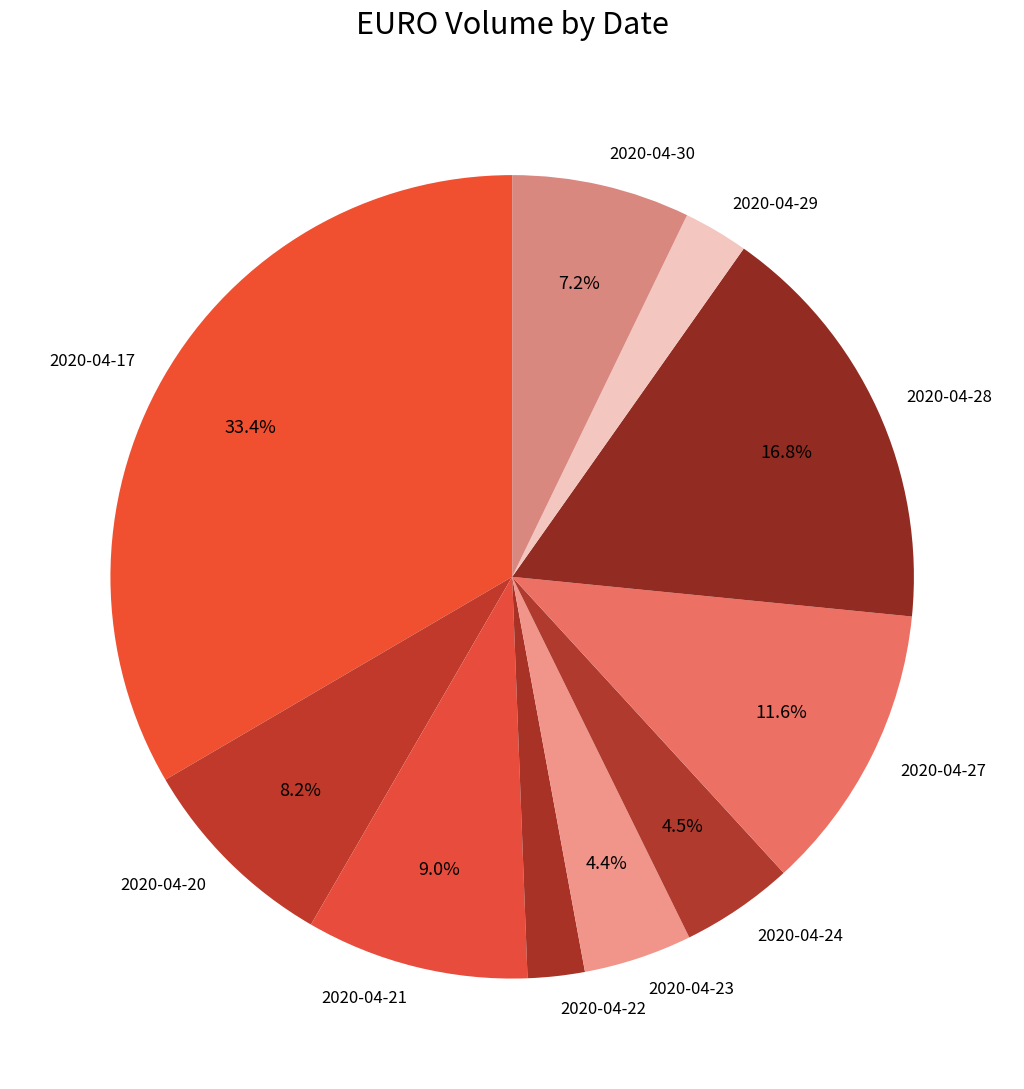

To the nearest percent, what portion does 2020-04-28 represent?

17%